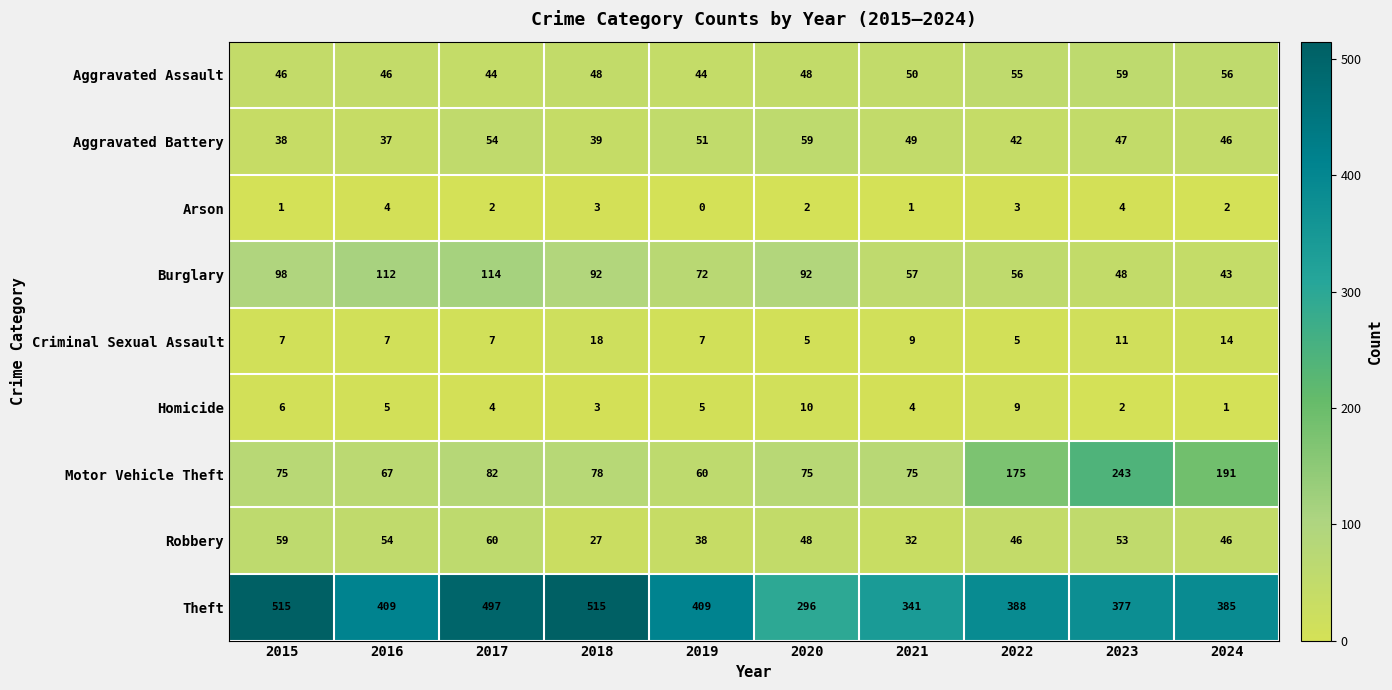

Rank the series at 2023 from highest to lowest value.

Theft, Motor Vehicle Theft, Aggravated Assault, Robbery, Burglary, Aggravated Battery, Criminal Sexual Assault, Arson, Homicide